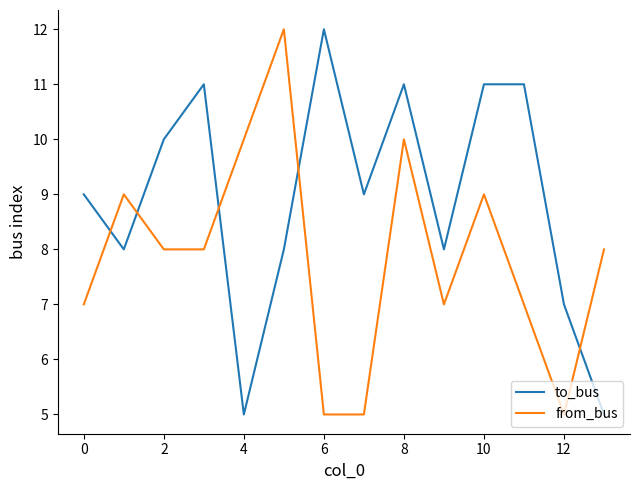

How many intersections are there between to_bus and from_bus?

5